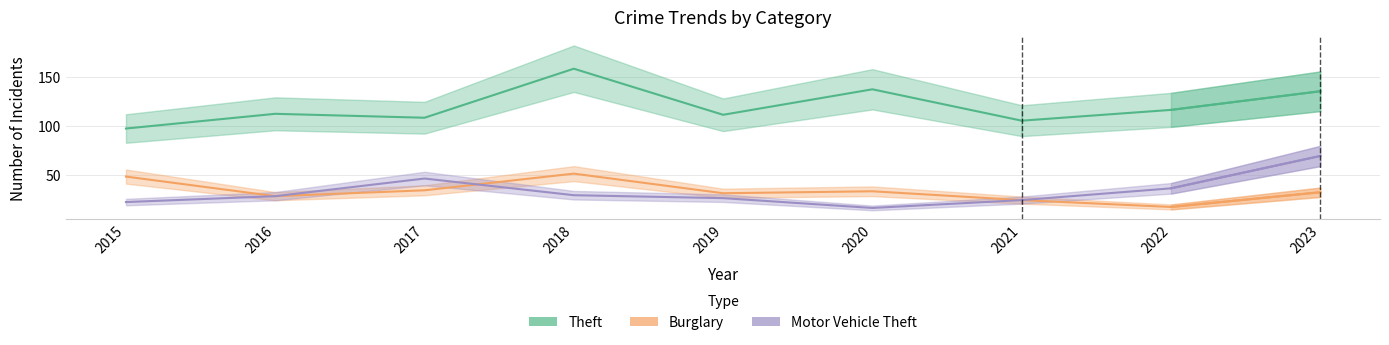

Which series has the largest range (max minus min)?

Theft (Estimate)